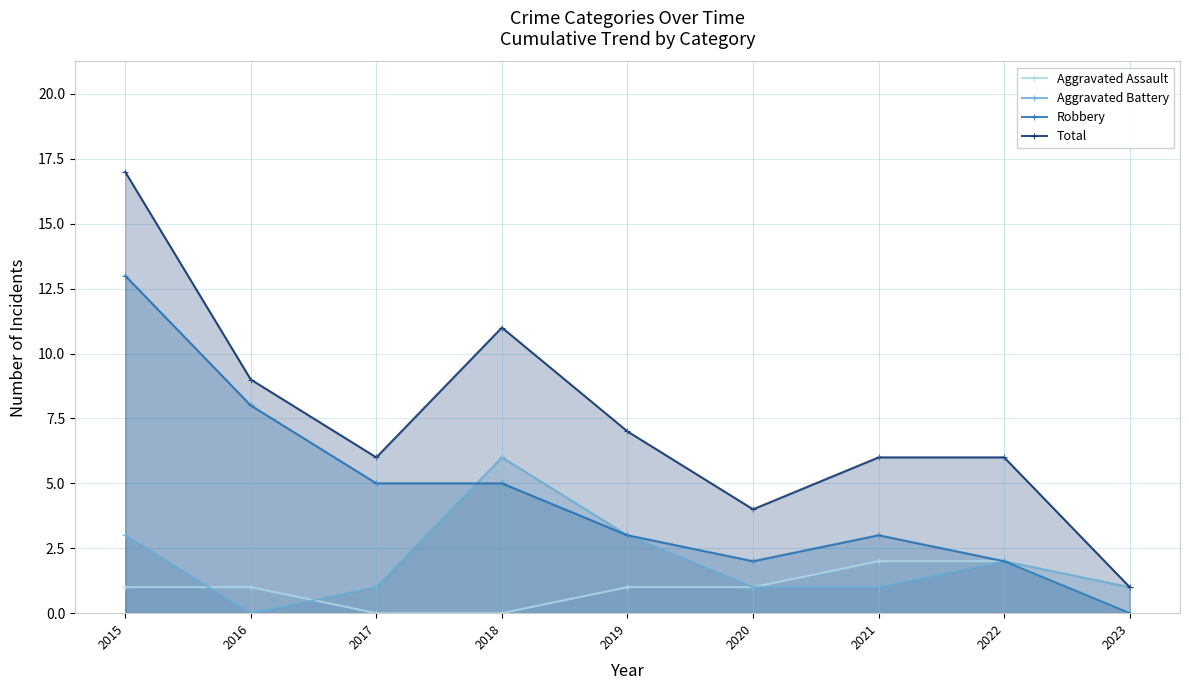

Reading right to left, transcribe all the data shown in this chart.

Aggravated Assault: 0	2	2	1	1	0	0	1	1
Aggravated Battery: 1	2	1	1	3	6	1	0	3
Robbery: 0	2	3	2	3	5	5	8	13
Total: 1	6	6	4	7	11	6	9	17